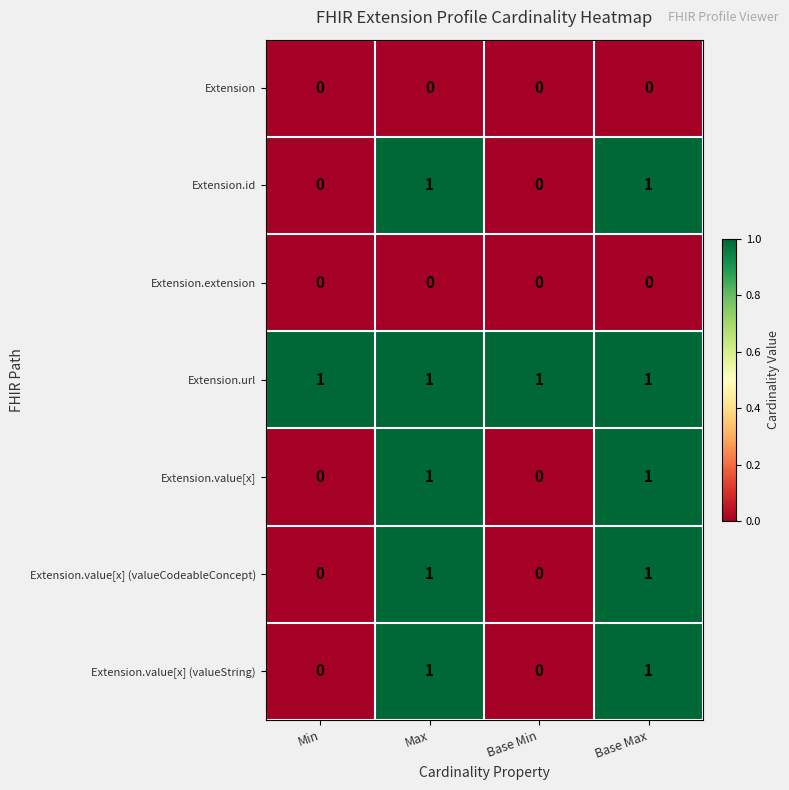

Count the Extension.value[x] (valueCodeableConcept) values in the range 0 to 1.

4